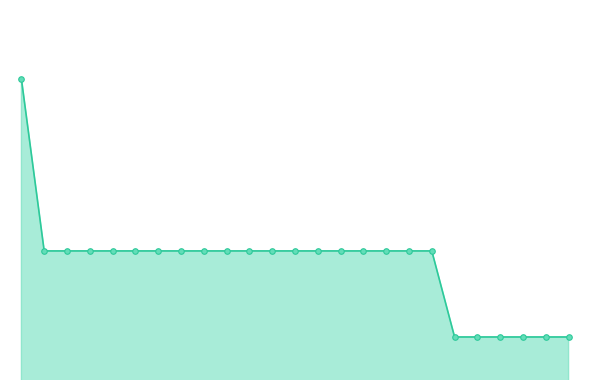

Is this an area chart (filled region under the line)?

Yes